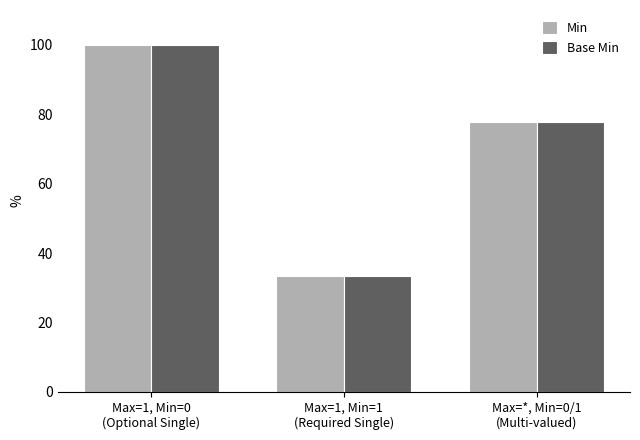

At how many categories does at least one series exceed 35?

2